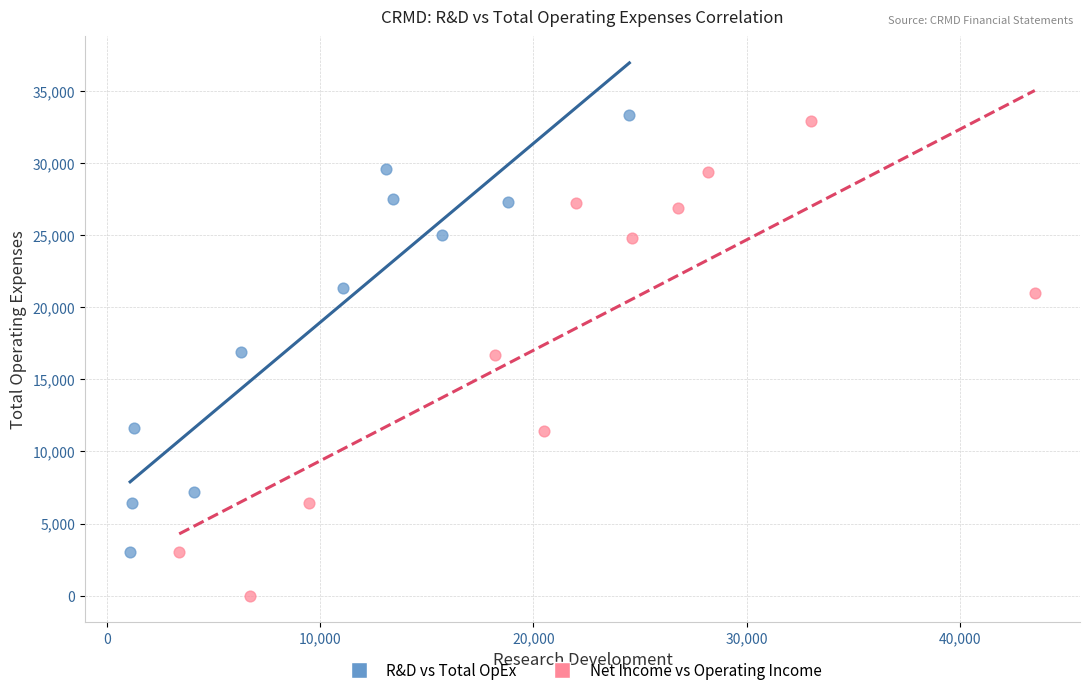

What are all the series names shown in the legend?

R&D vs Total OpEx, Net Income vs Operating Income